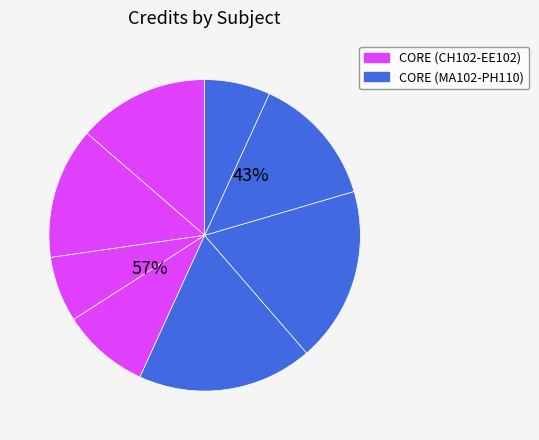

Approximately how many times larger is the value at PH110 compared to ME101?

0.4